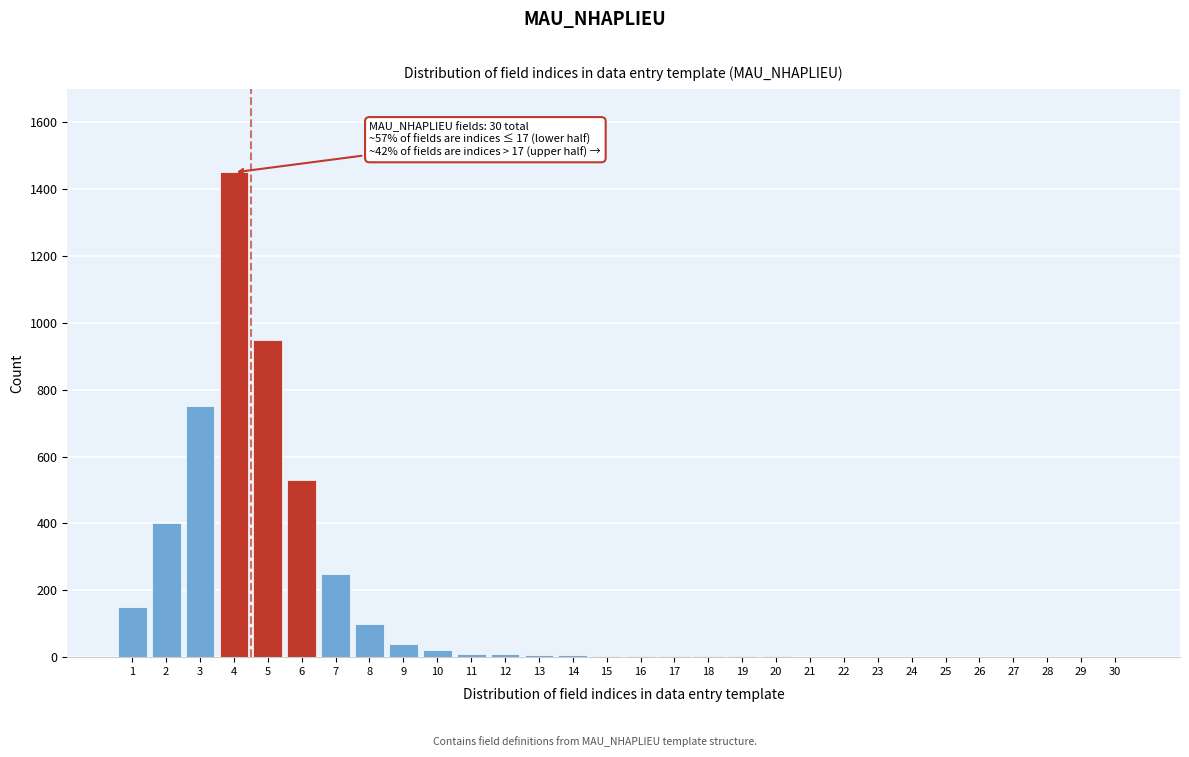

Over which range of the x-axis is the bar tallest?

3.5 to 4.5